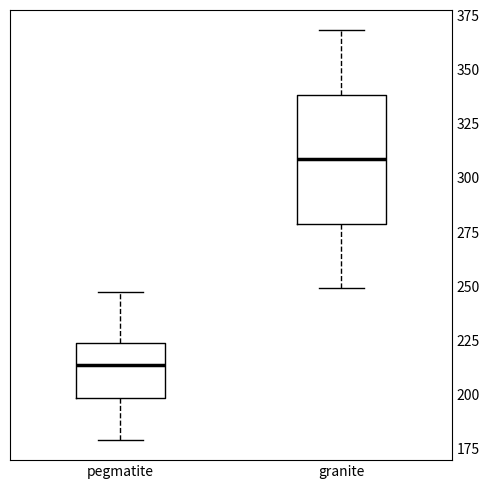

Which box's median line is the highest?

granite